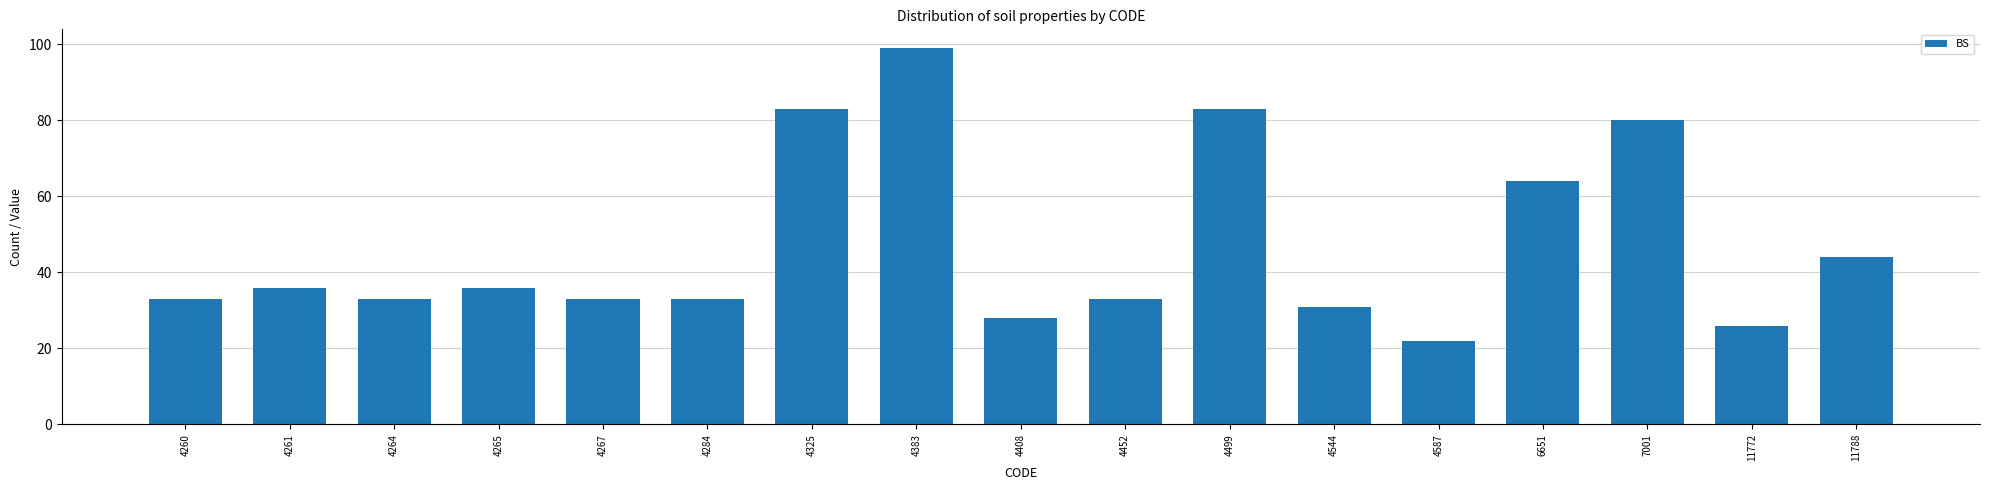

Which label corresponds to the largest value in the chart?

4383